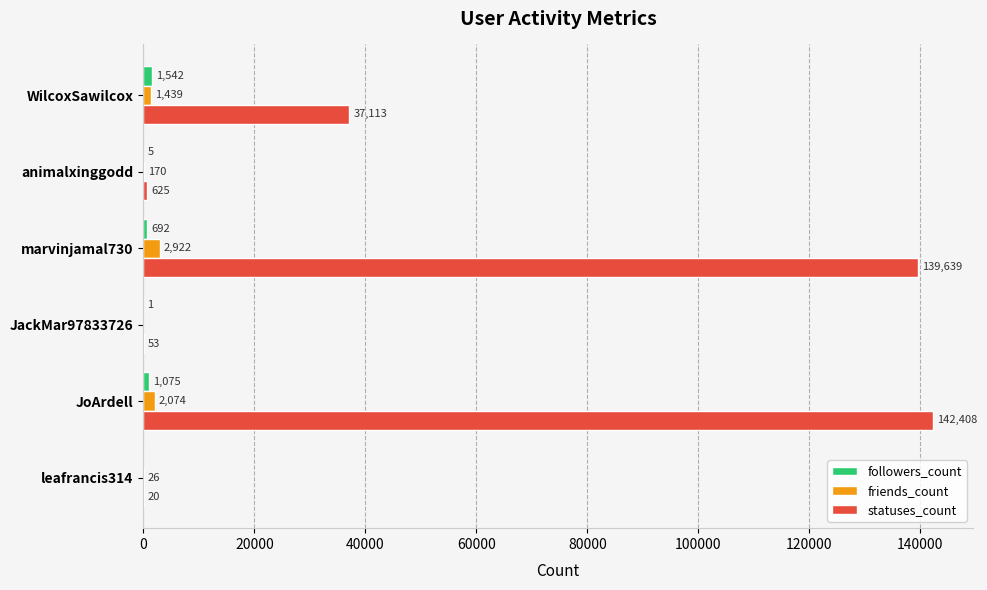

Which series changed the most between leafrancis314 and marvinjamal730?

statuses_count